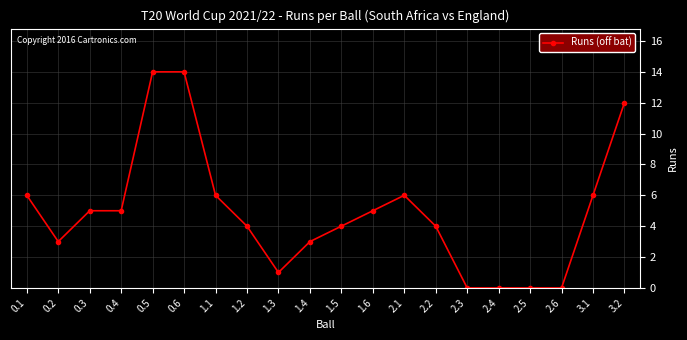

True or false: the data has more than 0 interior local peaks.

True